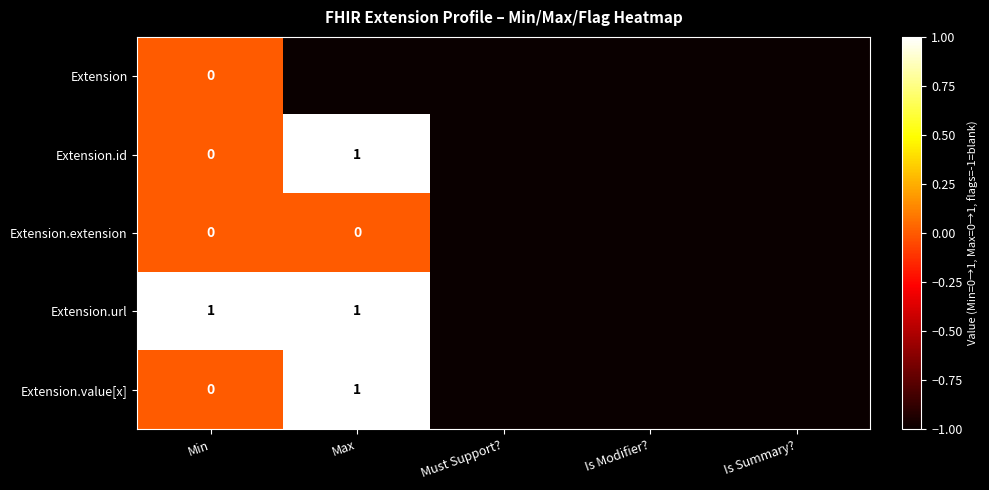

Is it true that Extension.url equals 2 at Min?

False